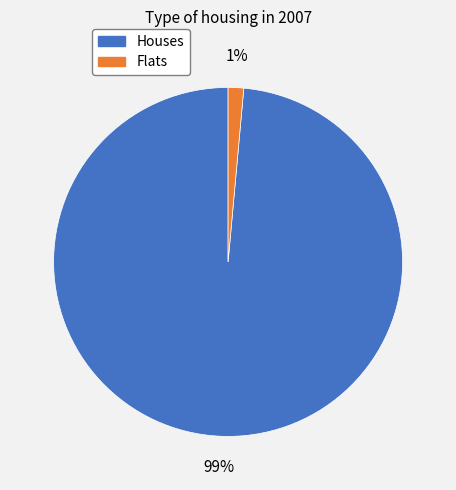

To the nearest percent, what is the average slice percentage?

50%